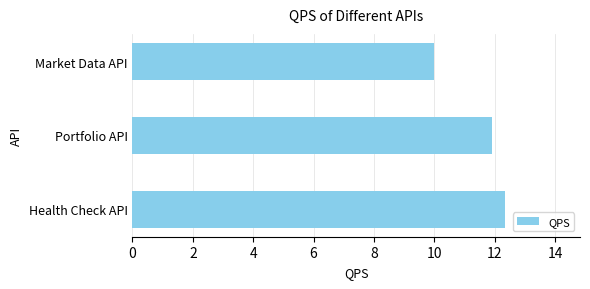

List the labels in order of value, smallest first.

Market Data API, Portfolio API, Health Check API